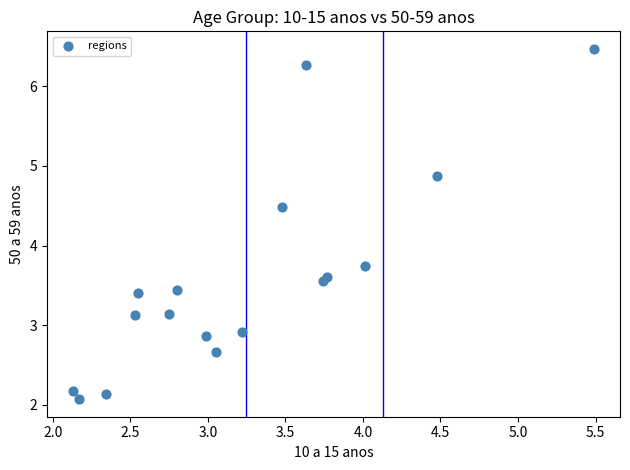

What Y value in the scatter plot is closest to 4?

3.7